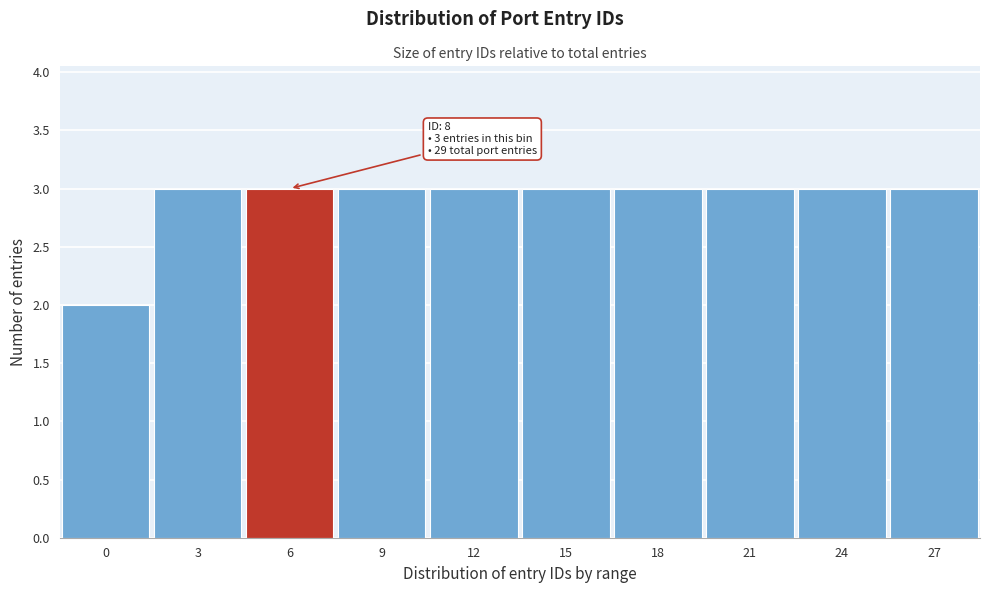

Reading left to right, what are all the values shown in this chart?

2	3	3	3	3	3	3	3	3	3